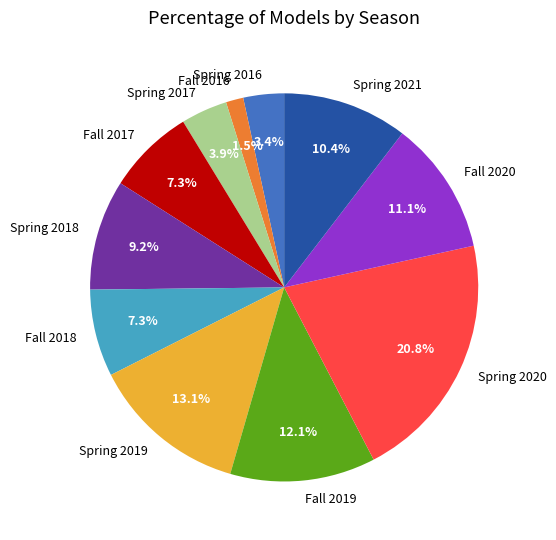

Which category has the biggest portion of the pie?

Spring 2020